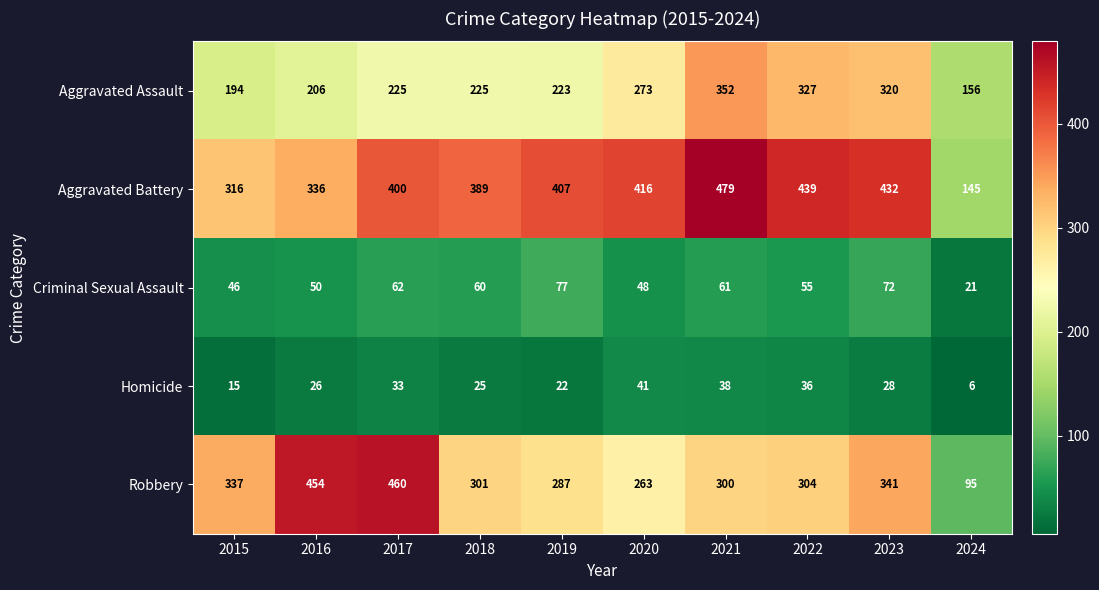

Where does the Criminal Sexual Assault series first go above 60?

2017